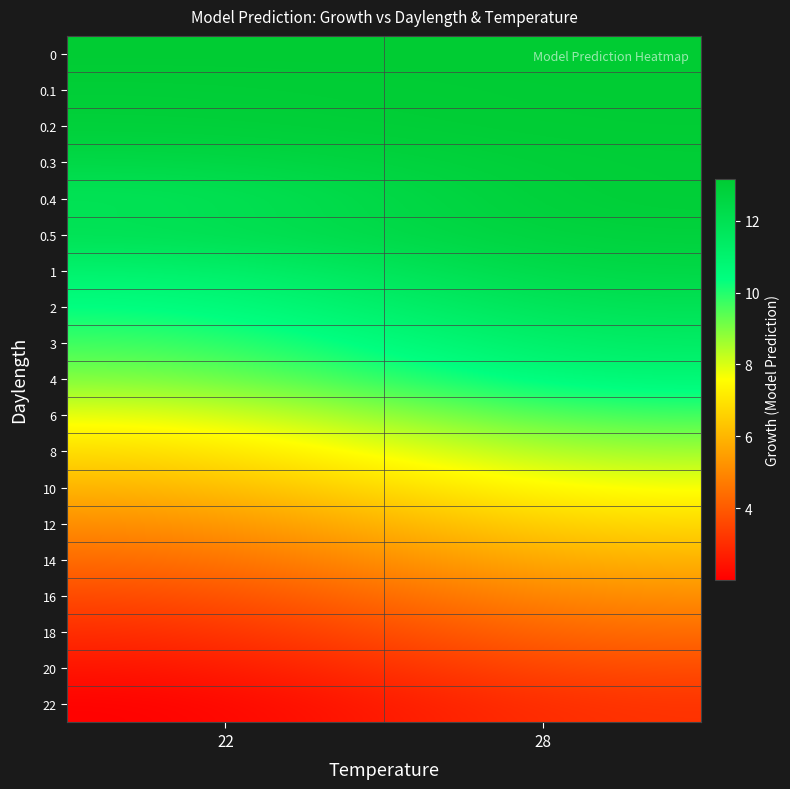

Reading right to left, list all the values displayed in this chart.

0: 28=13.2	22=13.2
0.1: 28=13.1	22=13.0
0.2: 28=13.1	22=12.9
0.3: 28=13.0	22=12.5
0.4: 28=13.1	22=11.7
0.5: 28=12.8	22=12.1
1: 28=12.6	22=10.9
2: 28=12.0	22=10.3
3: 28=11.4	22=9.6
4: 28=10.9	22=9.0
6: 28=9.7	22=7.8
8: 28=8.7	22=6.8
10: 28=7.8	22=5.9
12: 28=6.9	22=5.1
14: 28=6.0	22=4.3
16: 28=5.2	22=3.6
18: 28=4.4	22=3.0
20: 28=3.8	22=2.4
22: 28=3.2	22=2.0